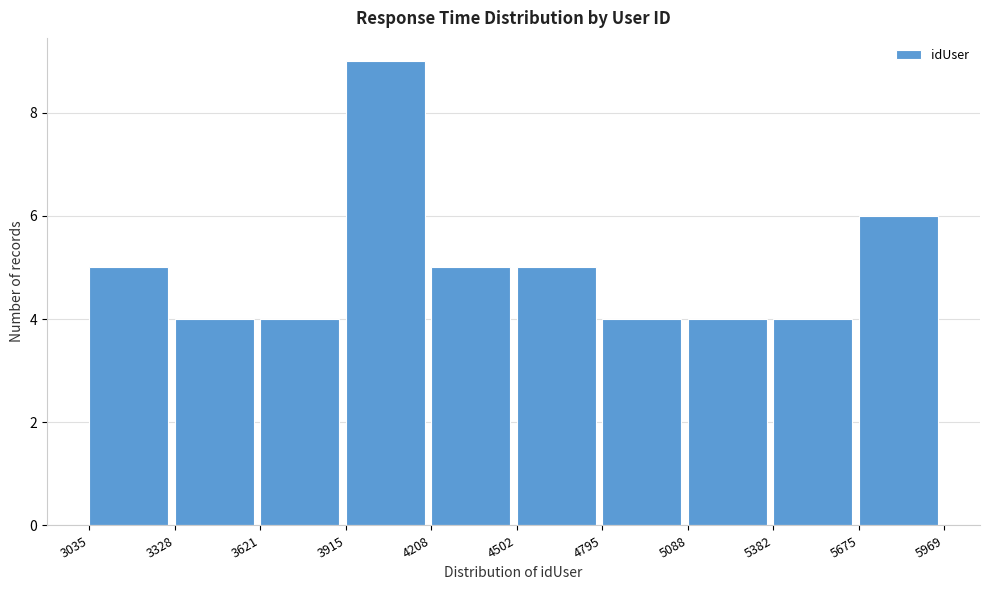

Reading left to right, list every bar in this chart as the range it spans on the x-axis followed by its height. The values are not printed on the chart, so give them approximately, as read against the axis.

3035 to 3328: 5
3328 to 3621: 4
3621 to 3915: 4
3915 to 4208: 9
4208 to 4502: 5
4502 to 4795: 5
4795 to 5088: 4
5088 to 5382: 4
5382 to 5675: 4
5675 to 5969: 6